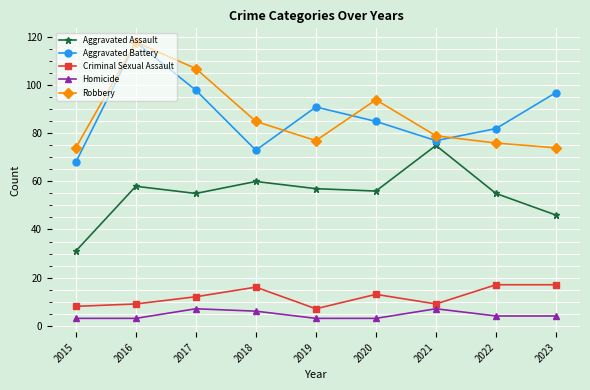

How many distinct data groups are displayed?

5